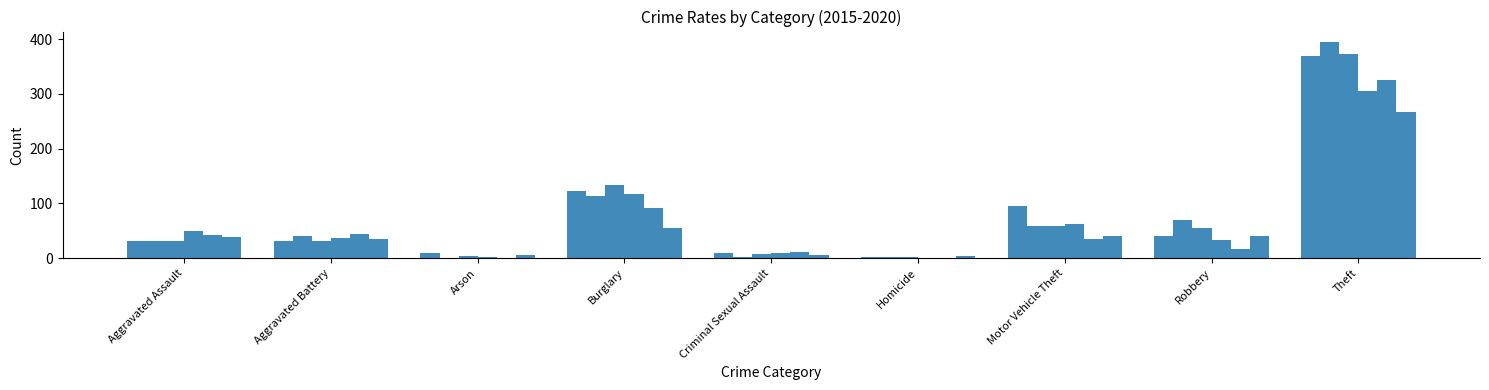

What is the spread (max minus min) of values at Burglary?

77